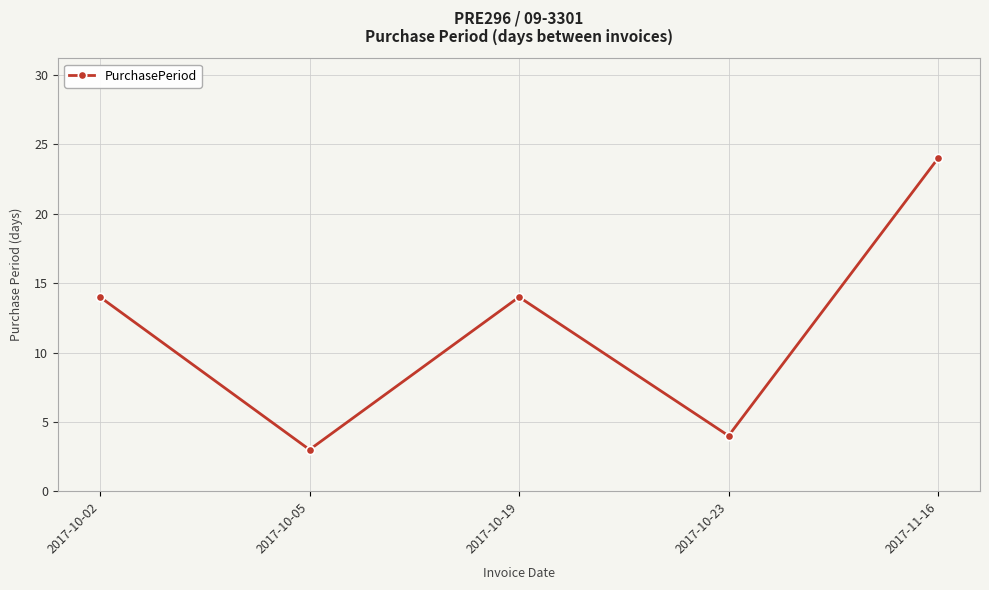

What is the maximum value shown in the chart?

24